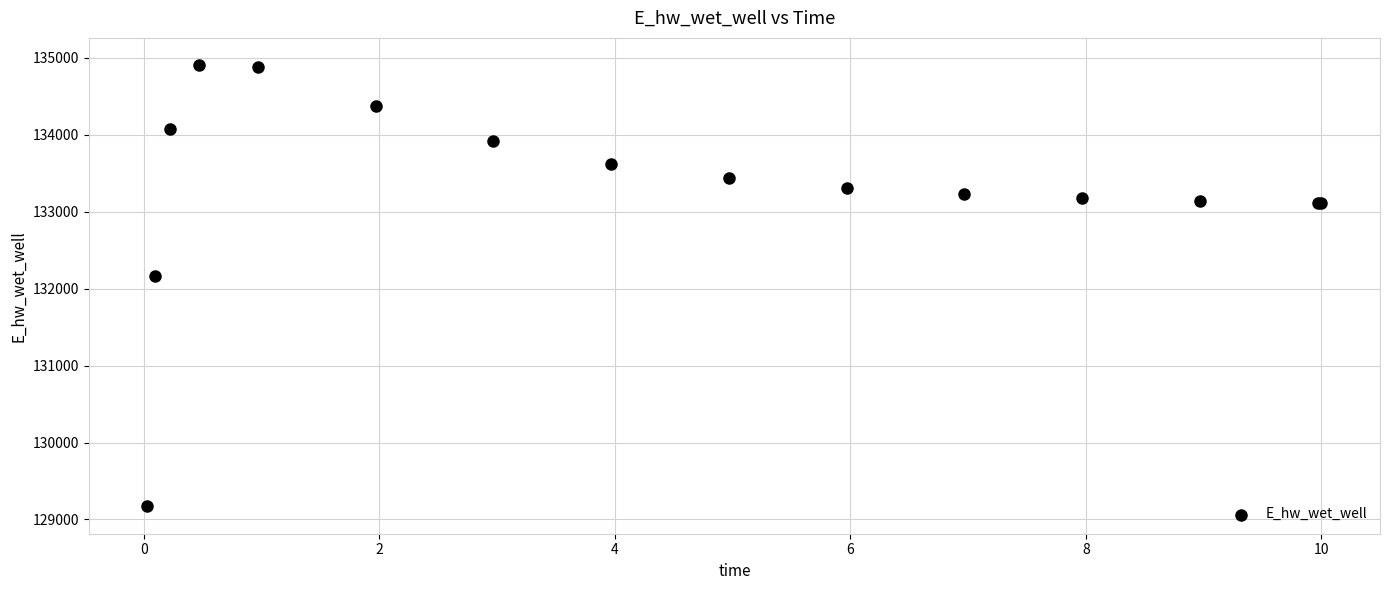

What Y value in the scatter plot is closest to 132037?

132162.9